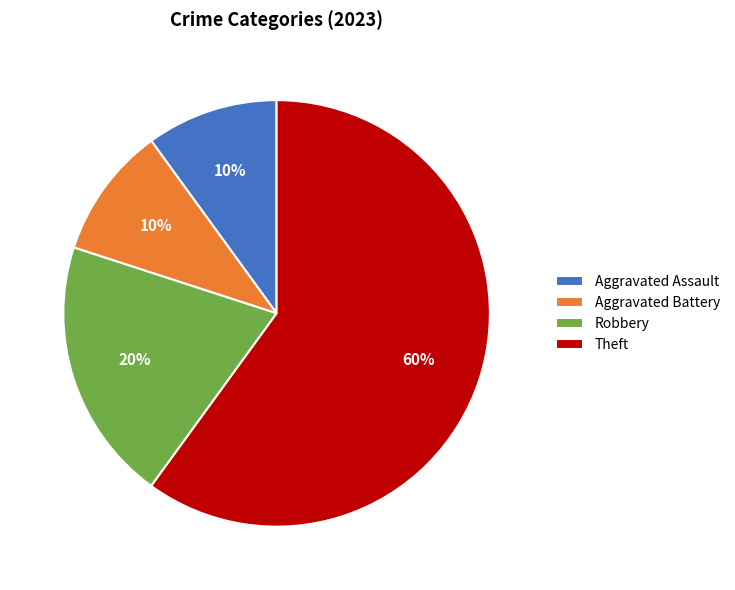

Which slice is the largest?

Theft